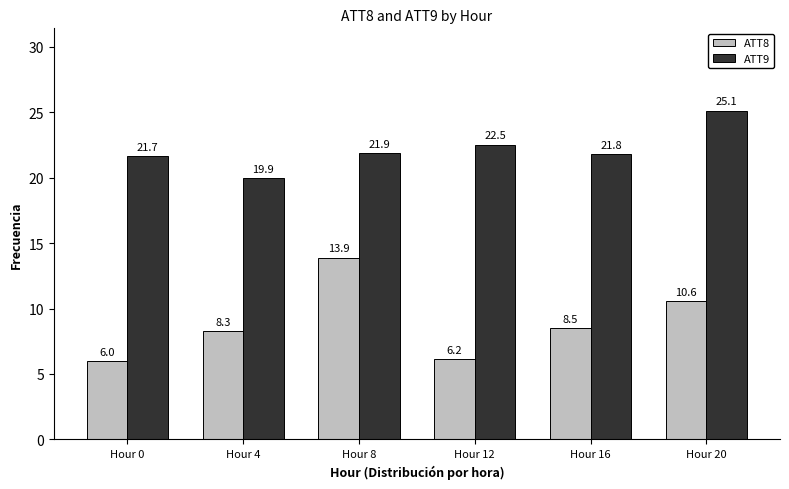

Which series changed the most between Hour 4 and Hour 16?

ATT9